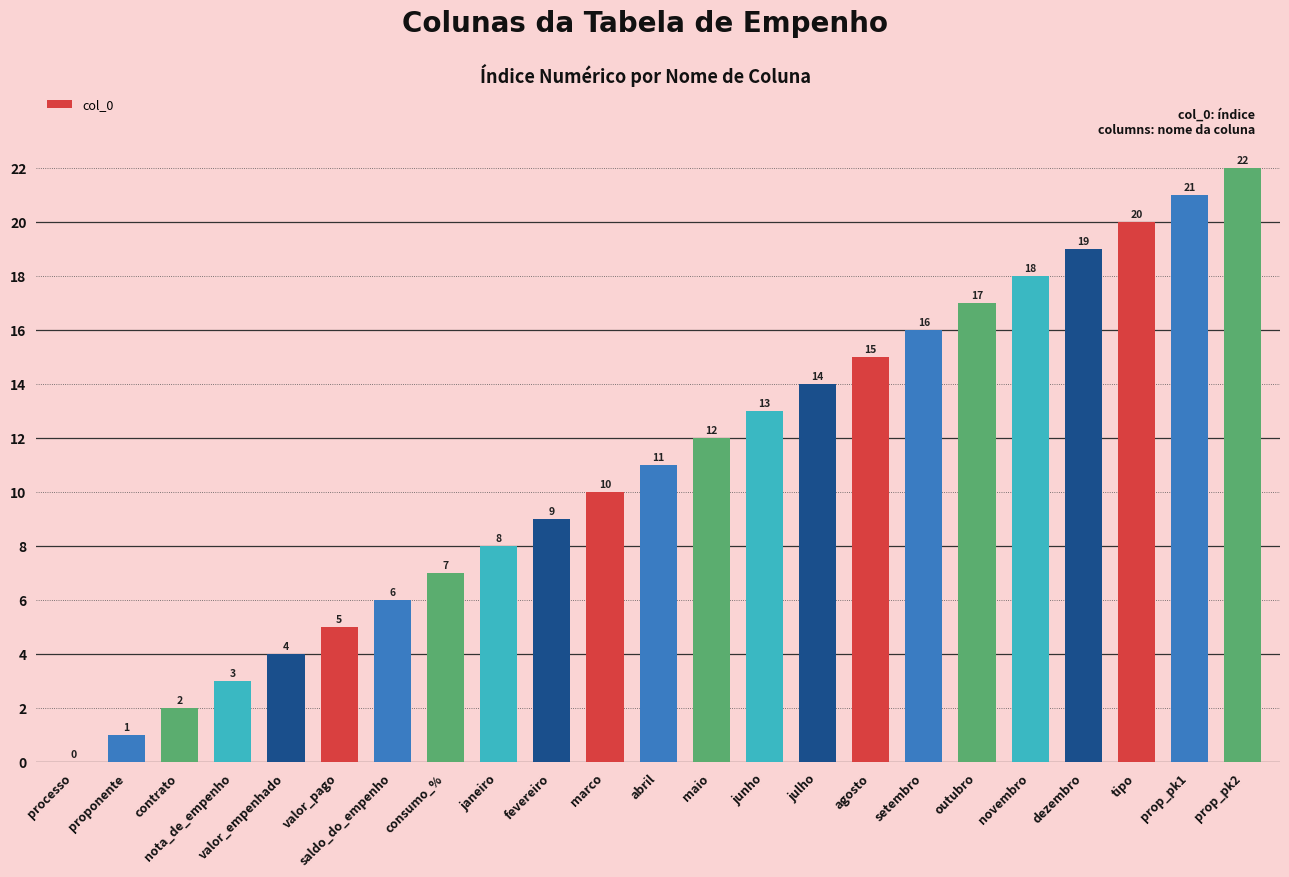

What is the change in value from fevereiro to julho?

+5